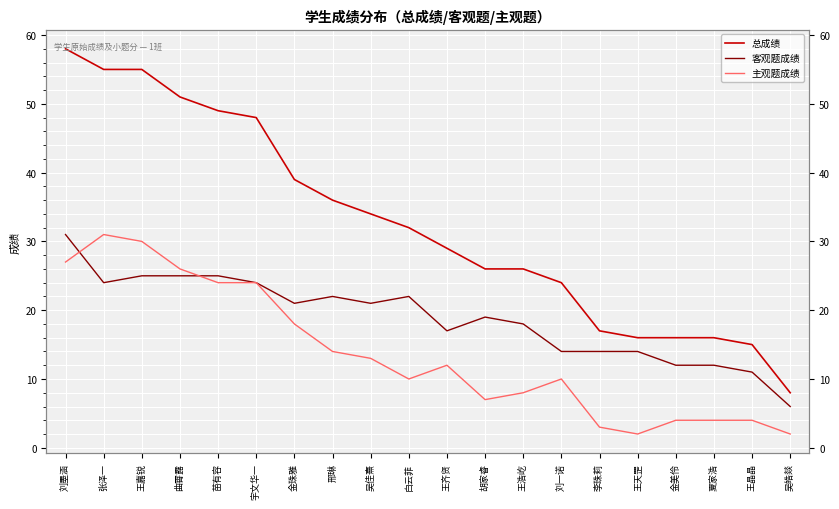

What is the label of the 18th point from the left?

夏家浩